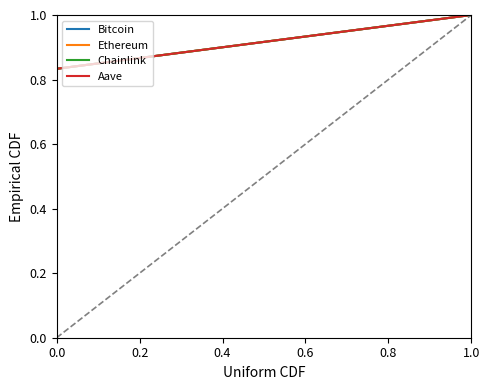

True or false: Bitcoin has more than 0 interior local peaks.

False